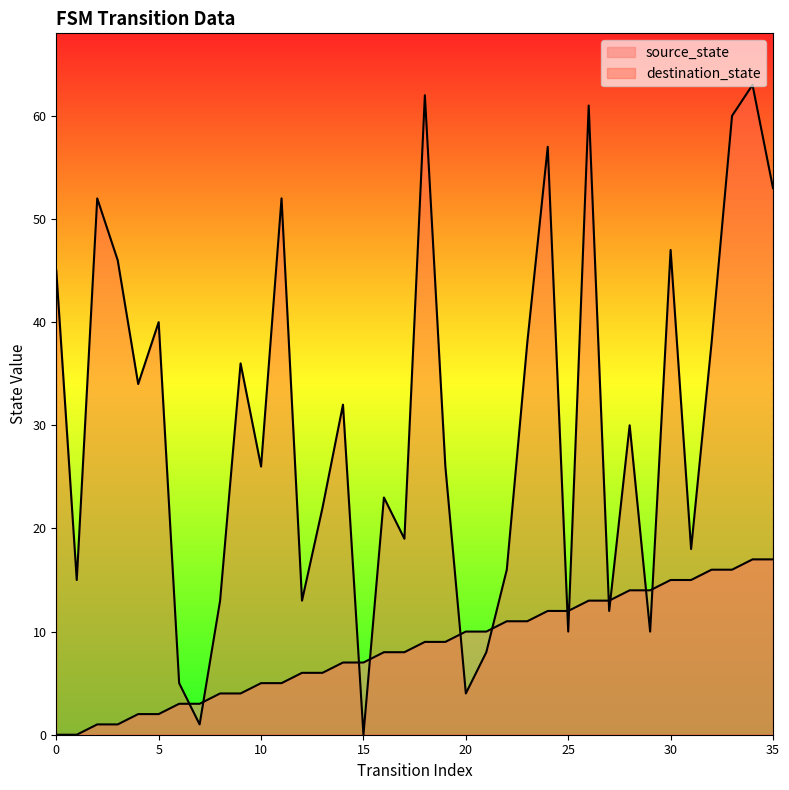

Reading left to right, list all the values displayed in this chart.

source_state: 0	0	1	1	2	2	3	3	4	4	5	5	6	6	7	7	8	8	9	9	10	10	11	11	12	12	13	13	14	14	15	15	16	16	17	17
destination_state: 45	15	52	46	34	40	5	1	13	36	26	52	13	22	32	0	23	19	62	26	4	8	16	38	57	10	61	12	30	10	47	18	38	60	63	53